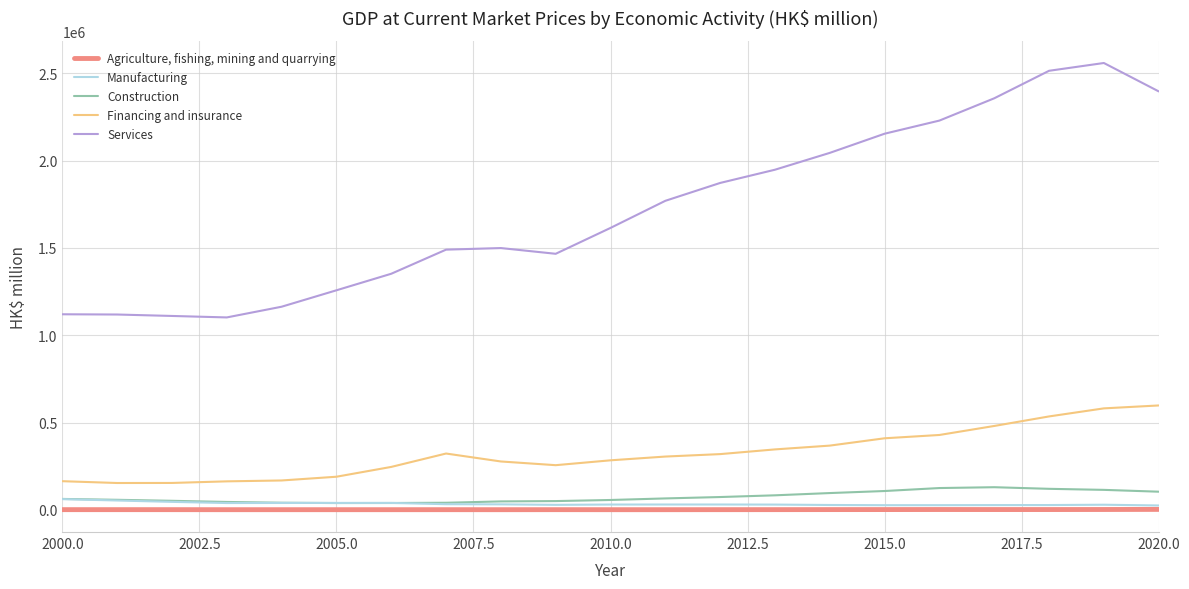

List the series in order of their peak value, lowest first.

Agriculture, fishing, mining and quarrying, Manufacturing, Construction, Financing and insurance, Services